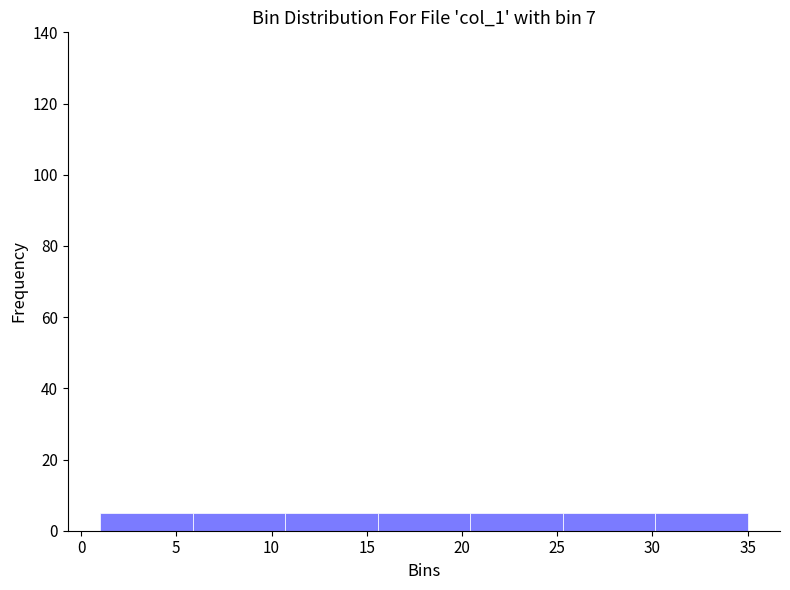

How tall is the bar that spans 1.0 to 6.0 on the x-axis? Neither the bar edges nor the heights are printed on the chart, so give them approximately, as read against the axes.

6